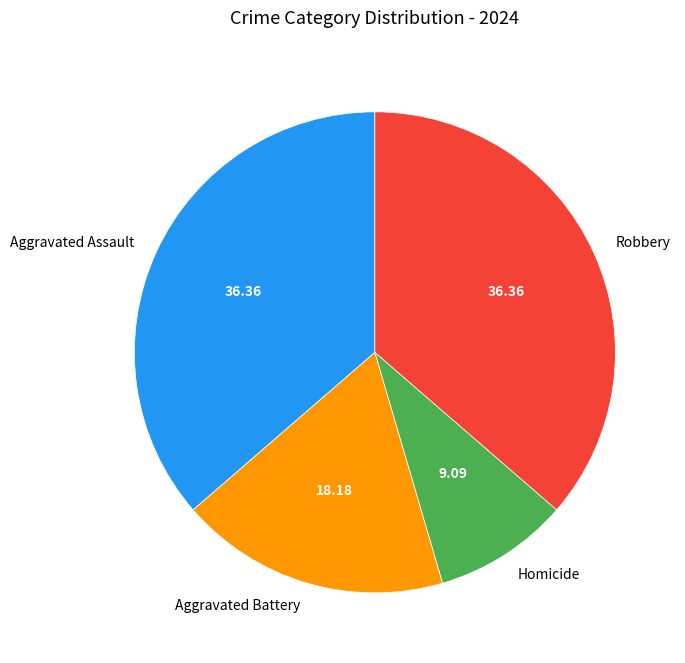

Is there any slice that represents more than half of the pie?

No